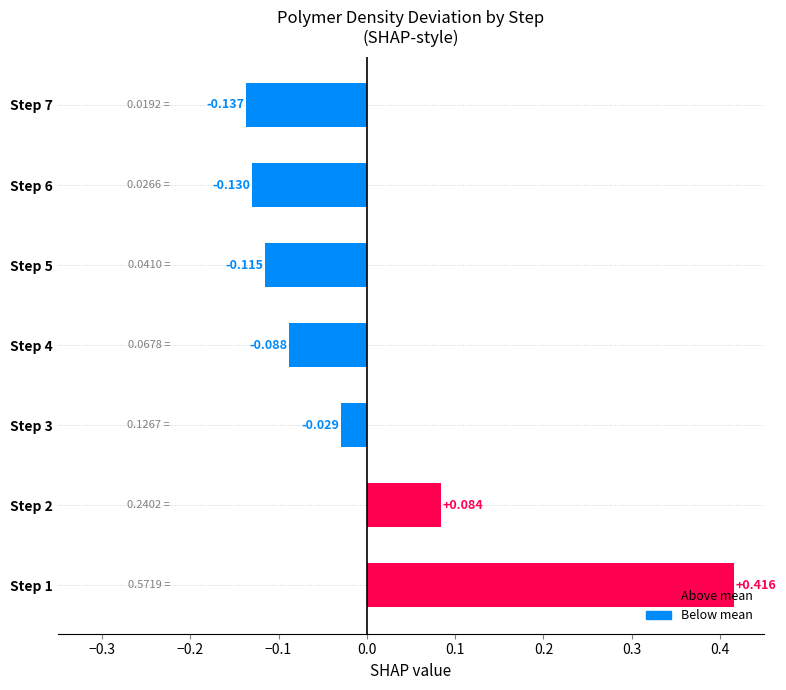

How many values are below 0?

5